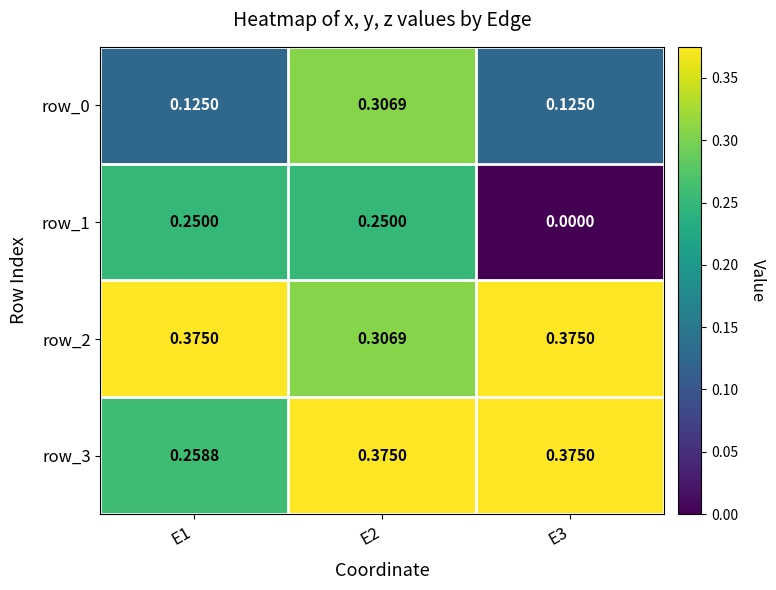

Is the value of row_1 at E2 greater than the value of row_0 at E3?

Yes